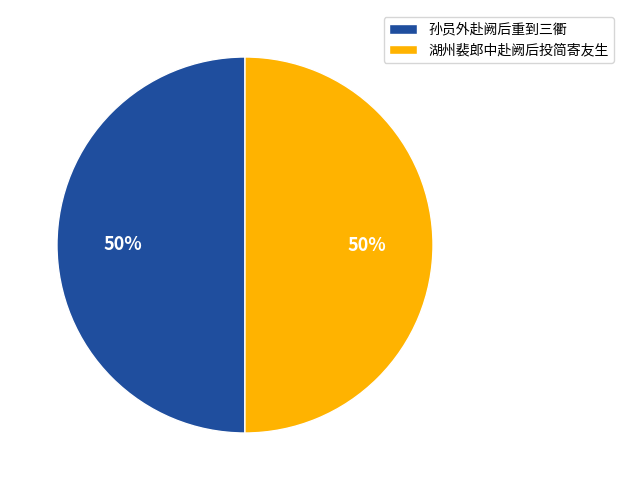

How many slices are in this pie chart?

2